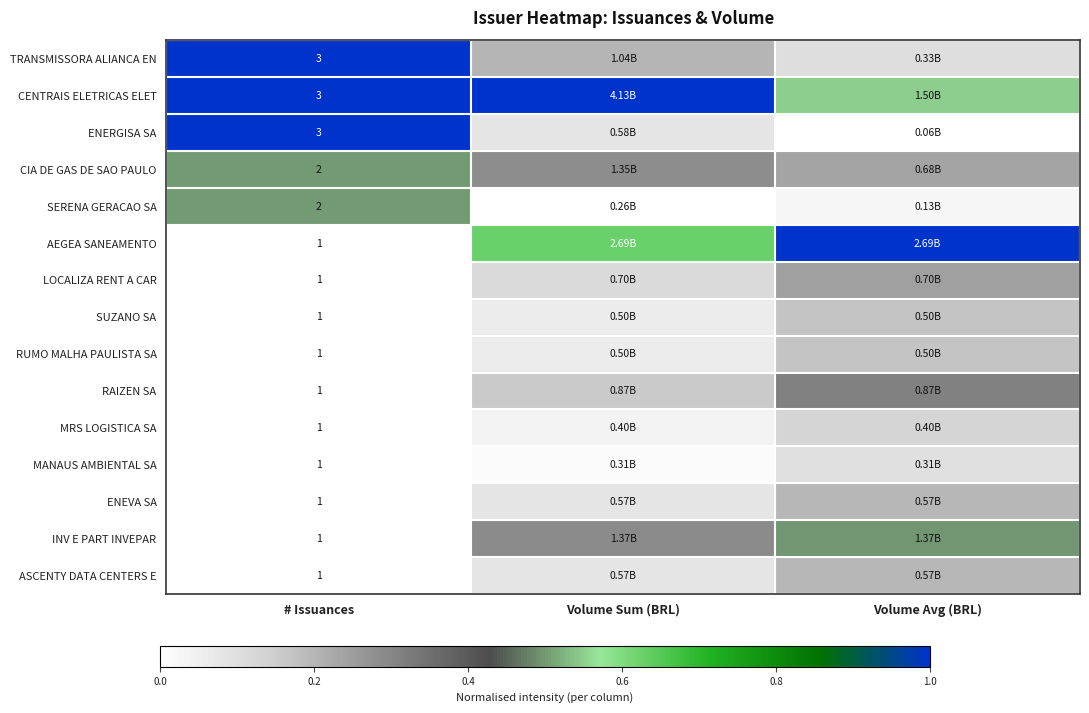

What is the difference between the maximum and minimum values in the ENERGISA SA series?

1.0